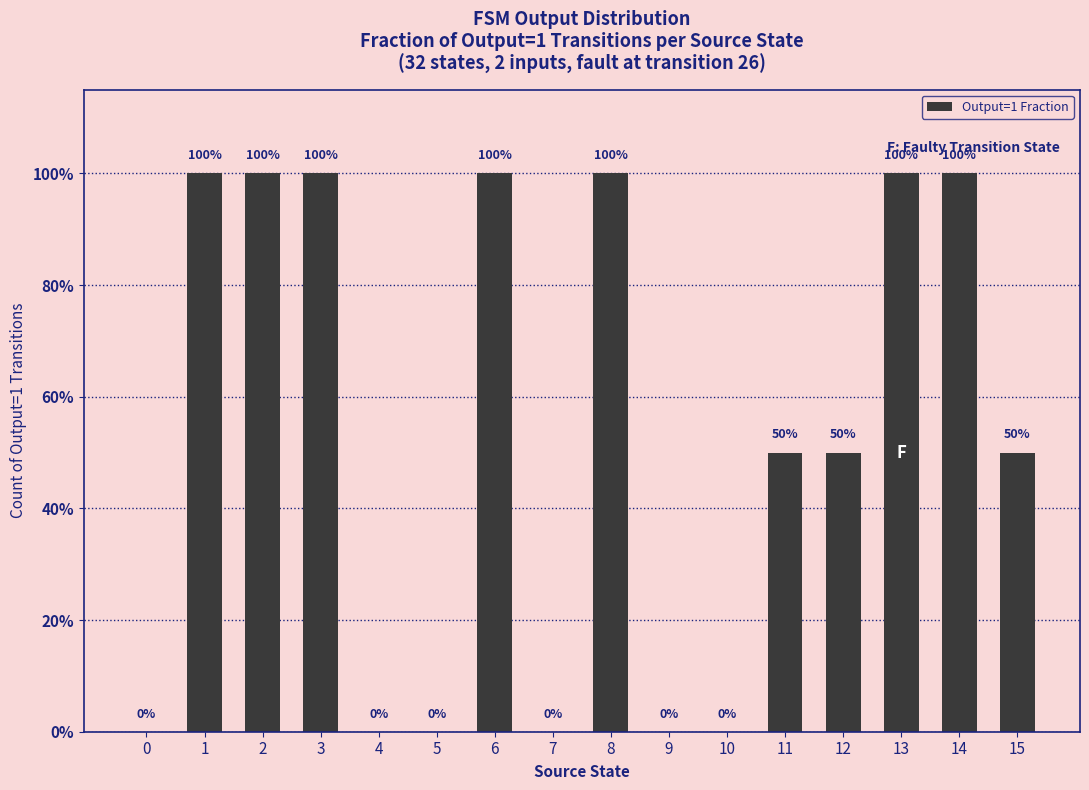

What is the difference between the second highest and second lowest values?

1.0